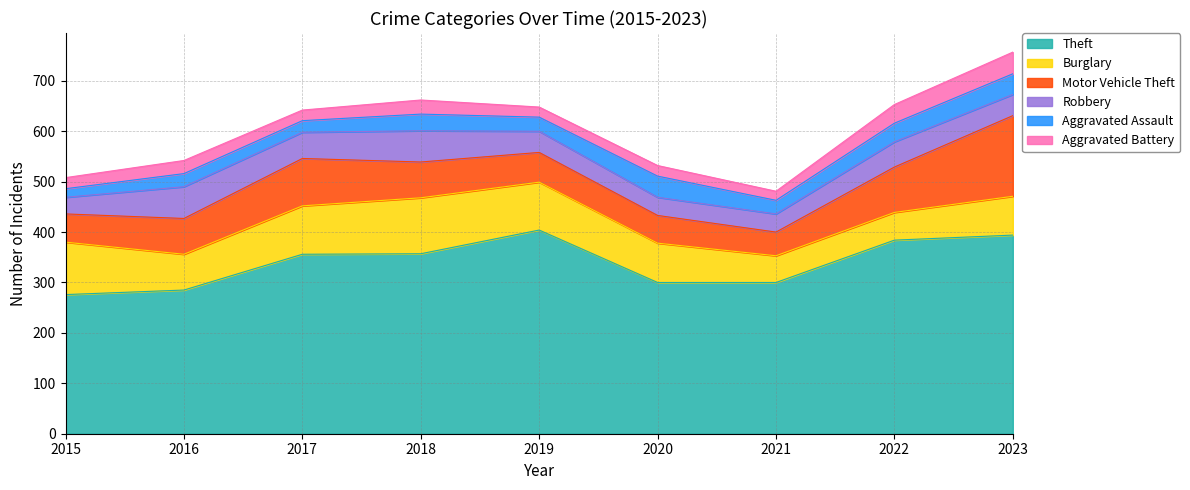

What is the sum of all Aggravated Battery values?

236